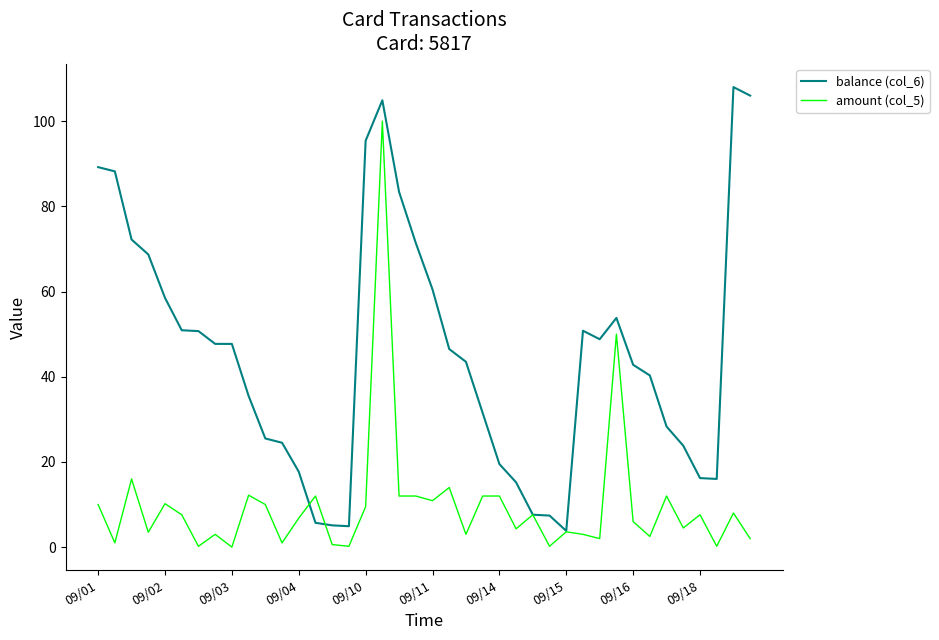

What is the maximum value shown in the chart?

108.0